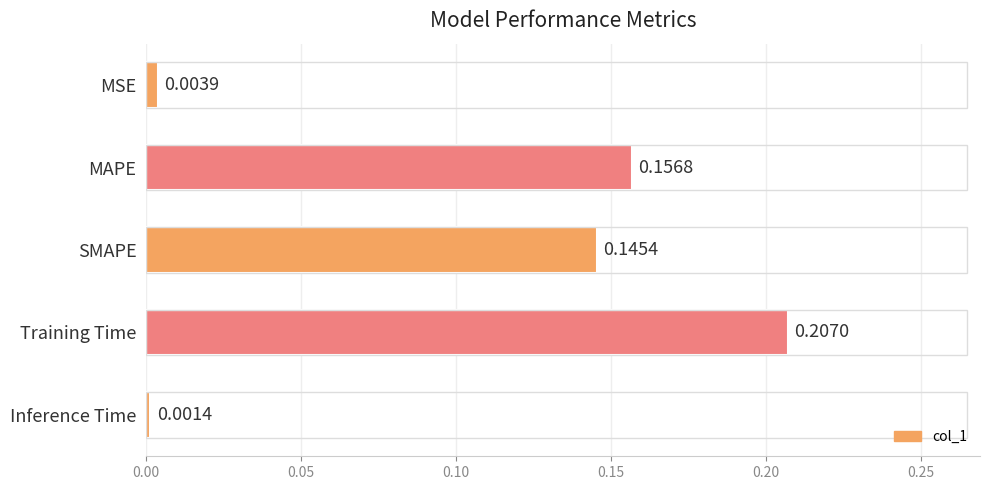

What is the label of the 5th bar from the top?

Inference Time